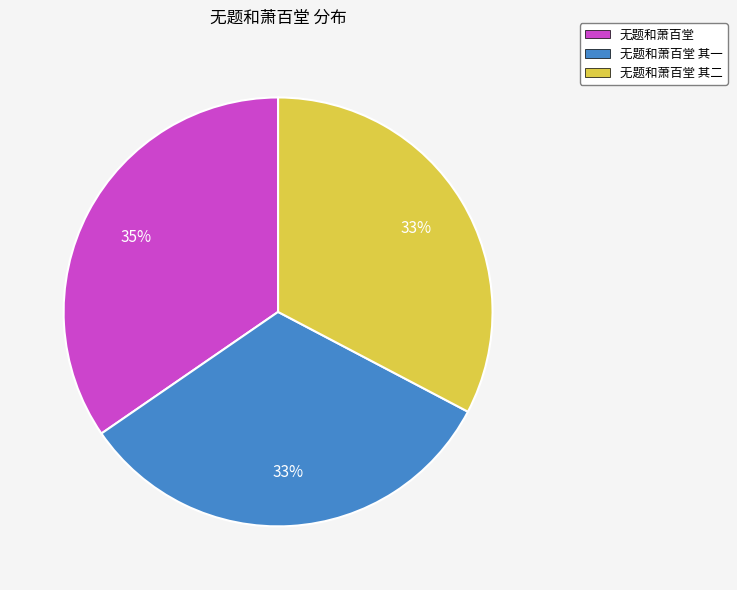

Count the number of slices in the pie.

3